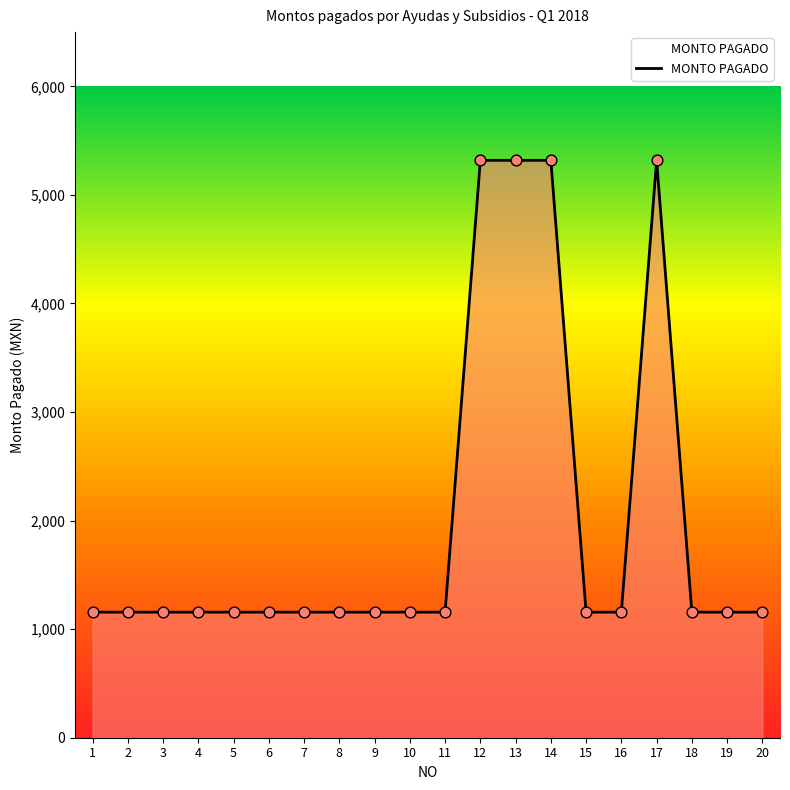

What is the ratio of the value at 13 to the value at 19?

4.6